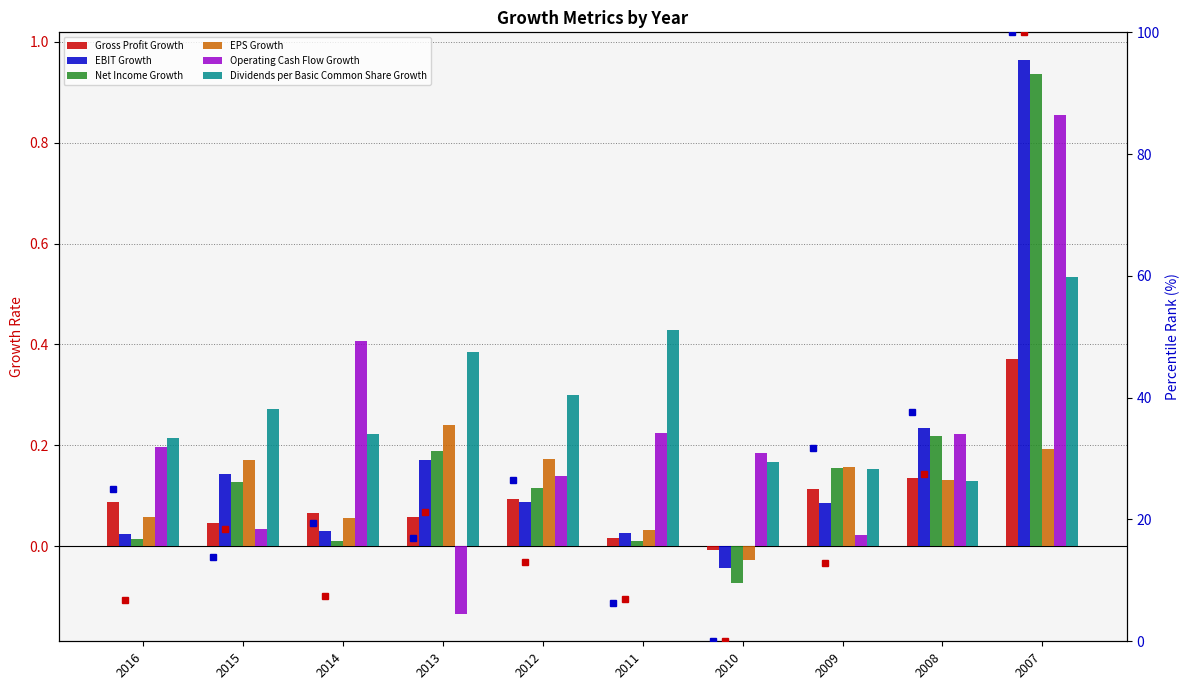

What is the maximum value shown in the chart?

1.0